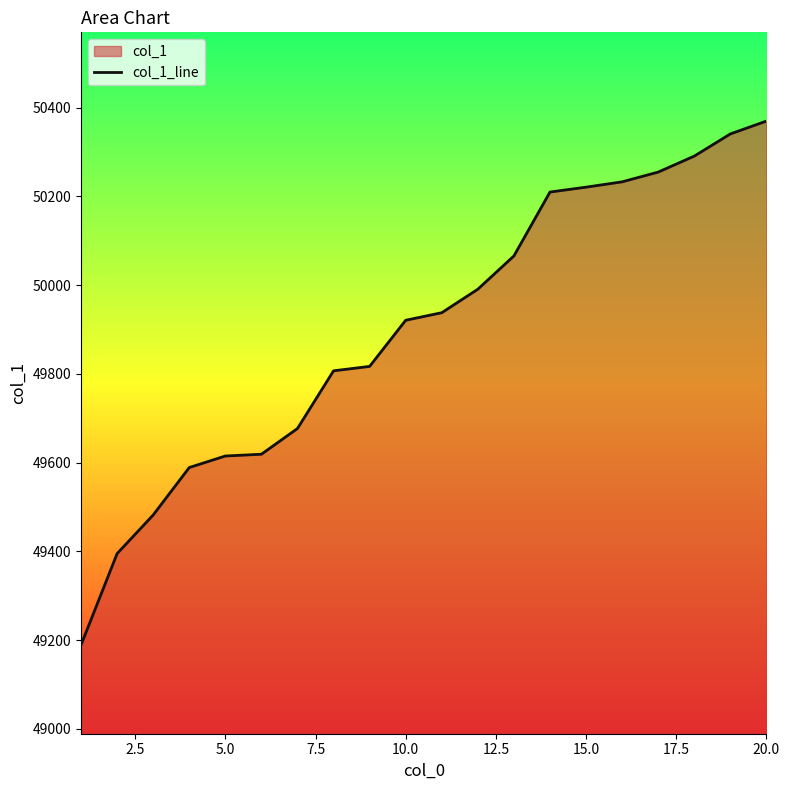

What is the maximum value shown in the chart?

50370